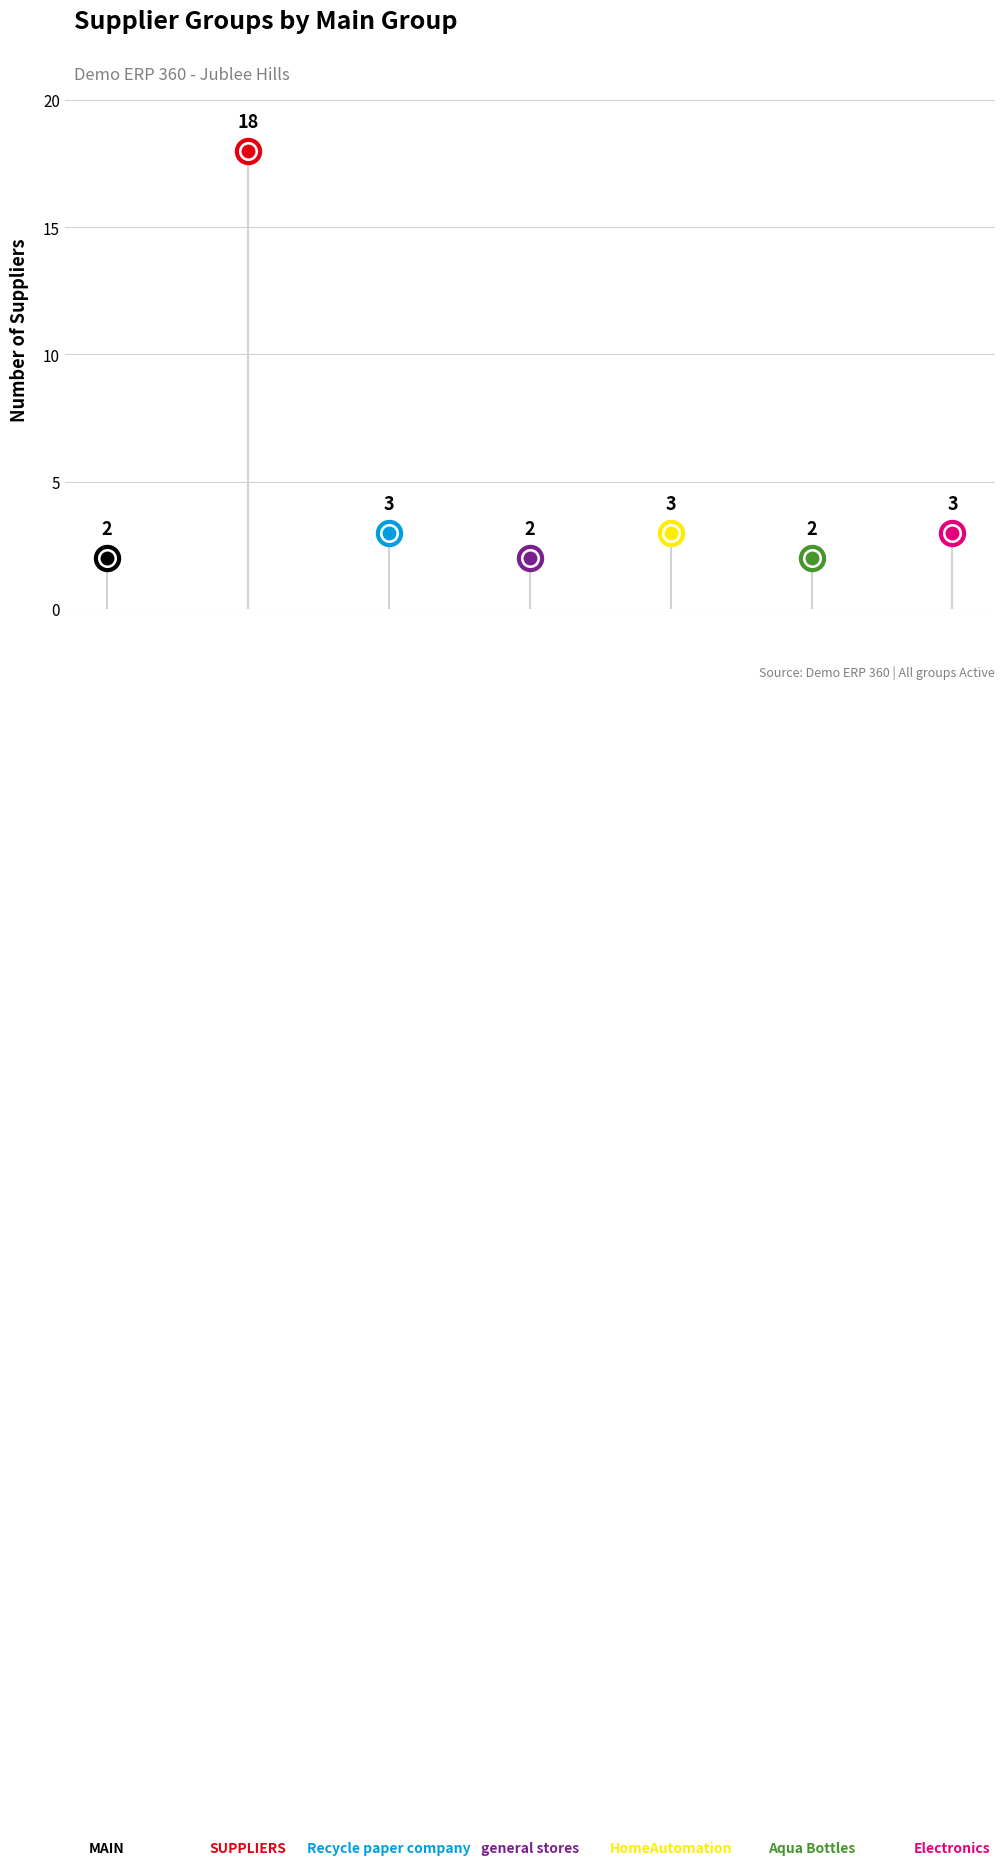

Between HomeAutomation and general stores, which is larger?

HomeAutomation